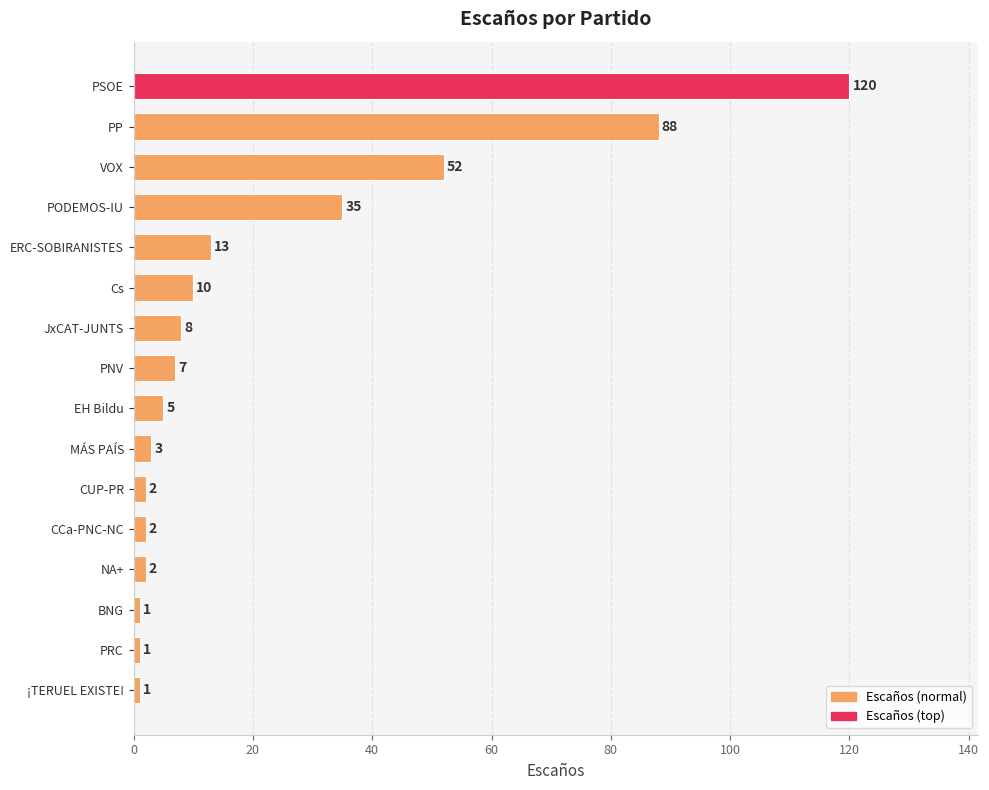

What is the label of the 15th bar from the bottom?

PP